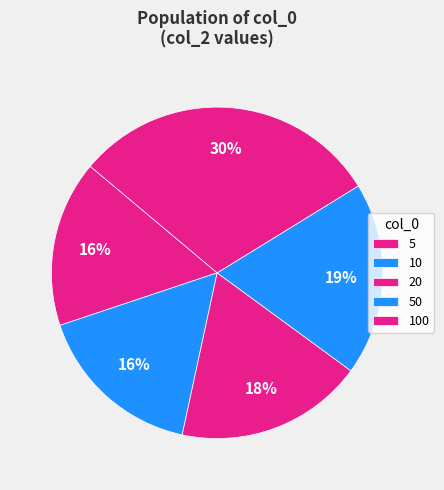

Between 100 and 50, which is larger?

100